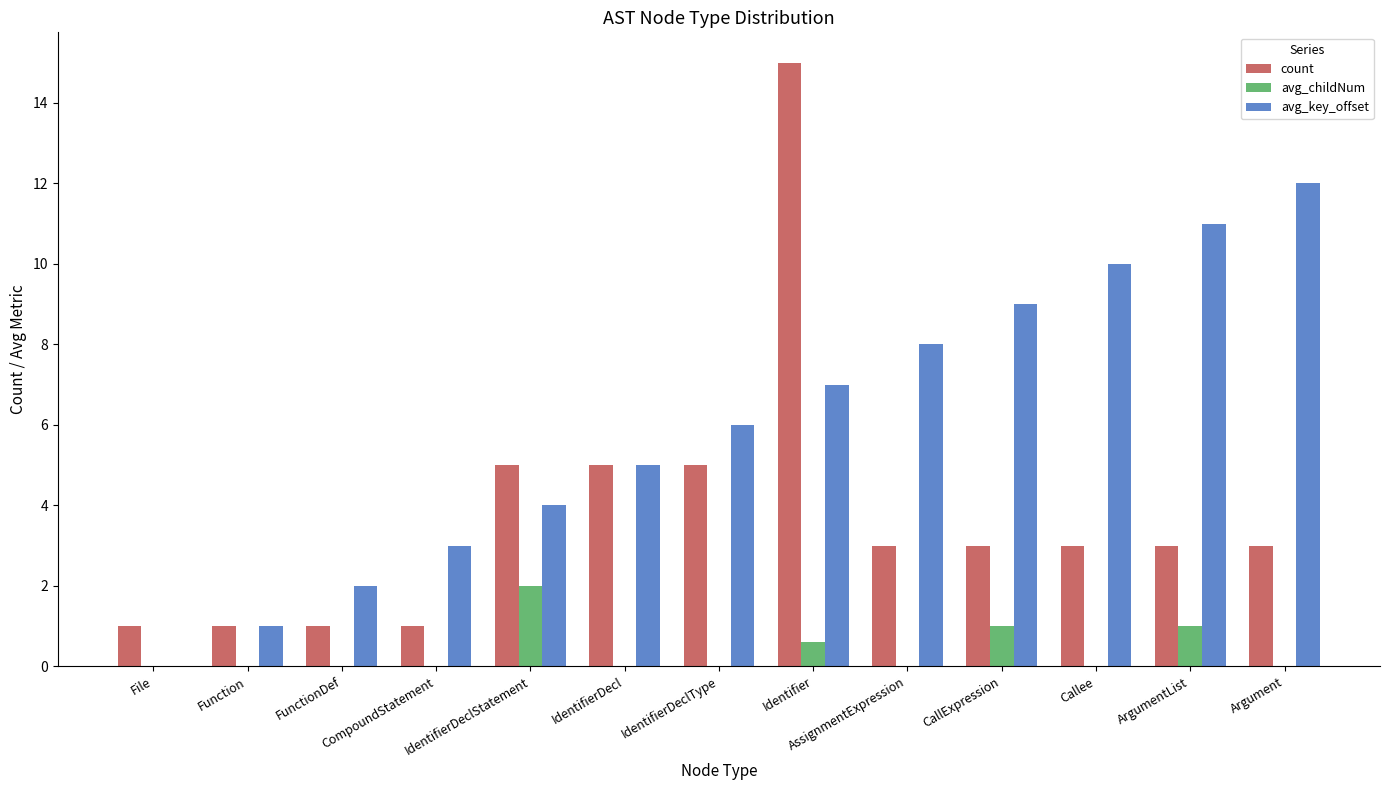

What is the greatest value displayed?

15.0